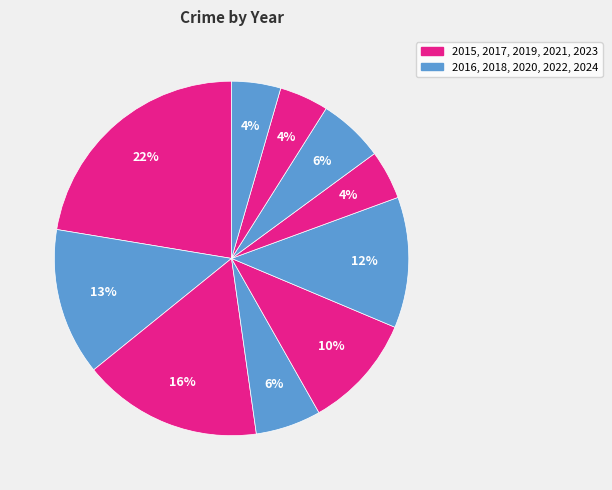

Rank the categories by value from highest to lowest.

2015, 2017, 2016, 2020, 2019, 2018, 2022, 2021, 2023, 2024